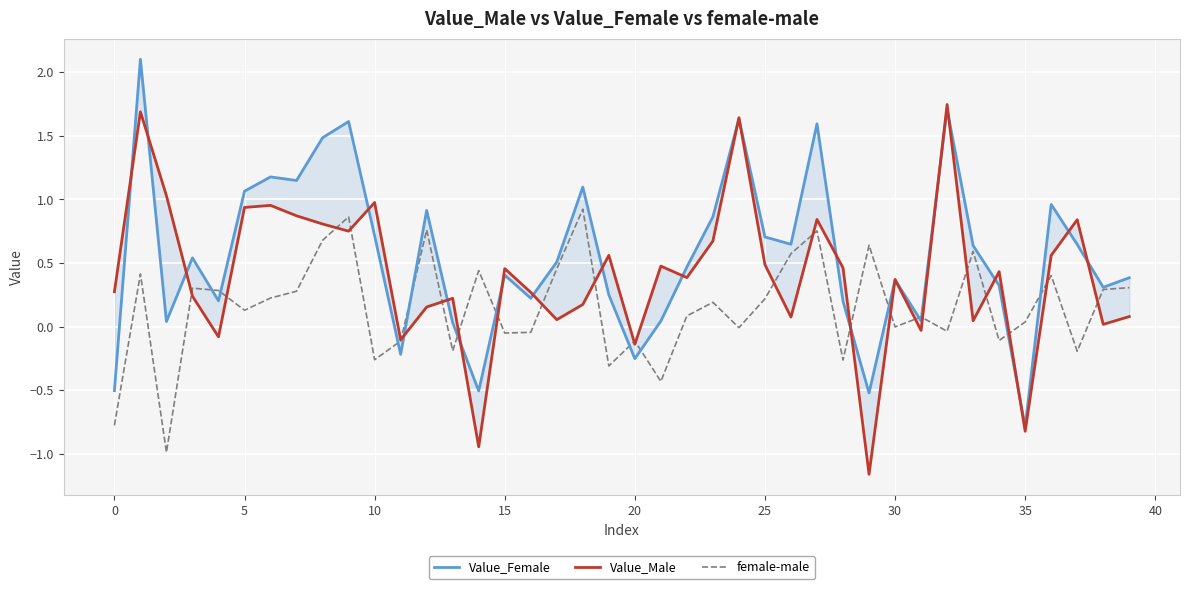

How many data points in female-male are less than 0?

16